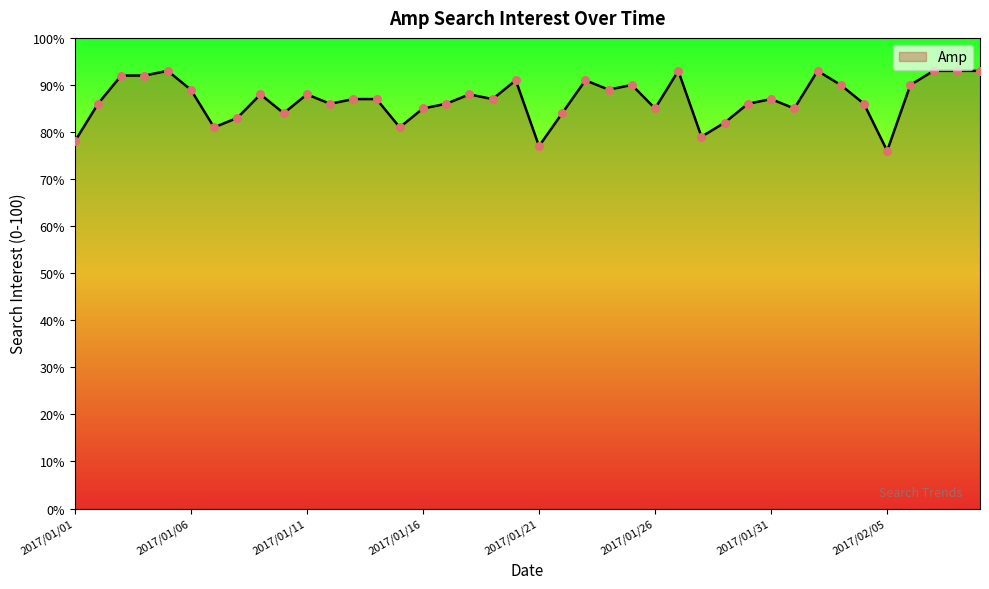

What is the difference between the maximum and minimum values?

17